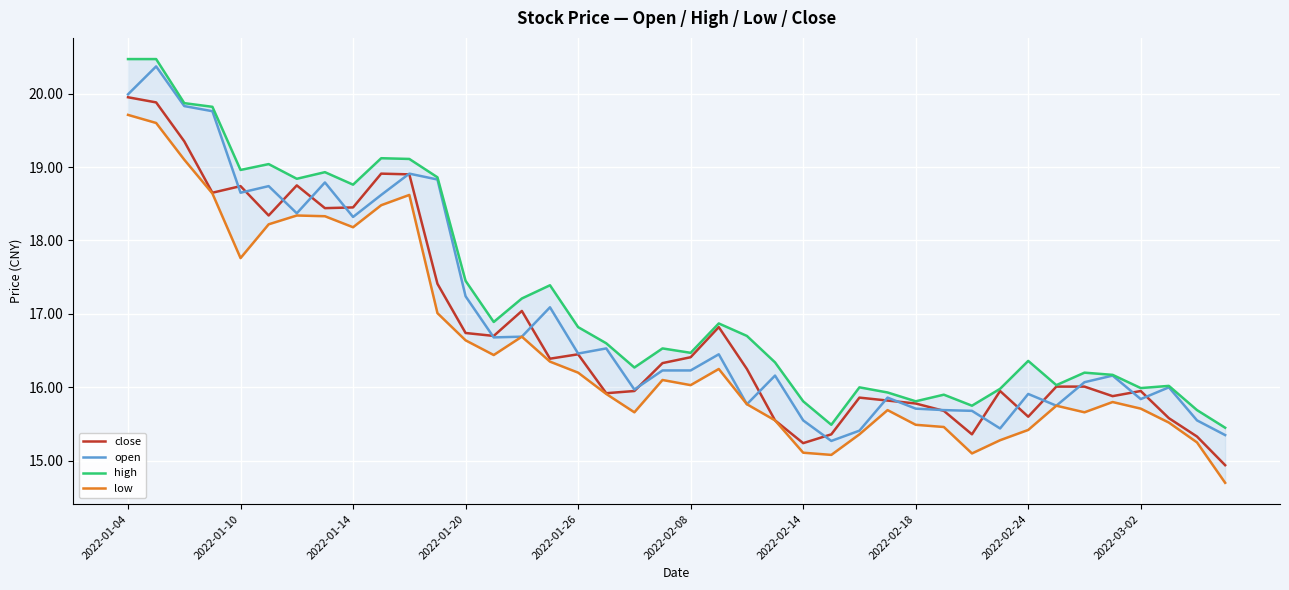

At which label does low reach its peak?

2022-01-04